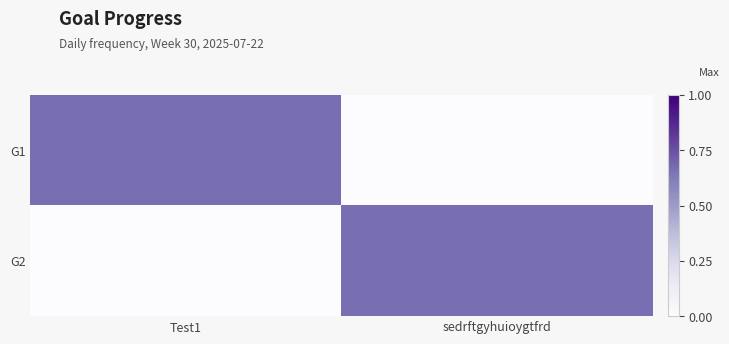

At how many categories does at least one series exceed 0?

2